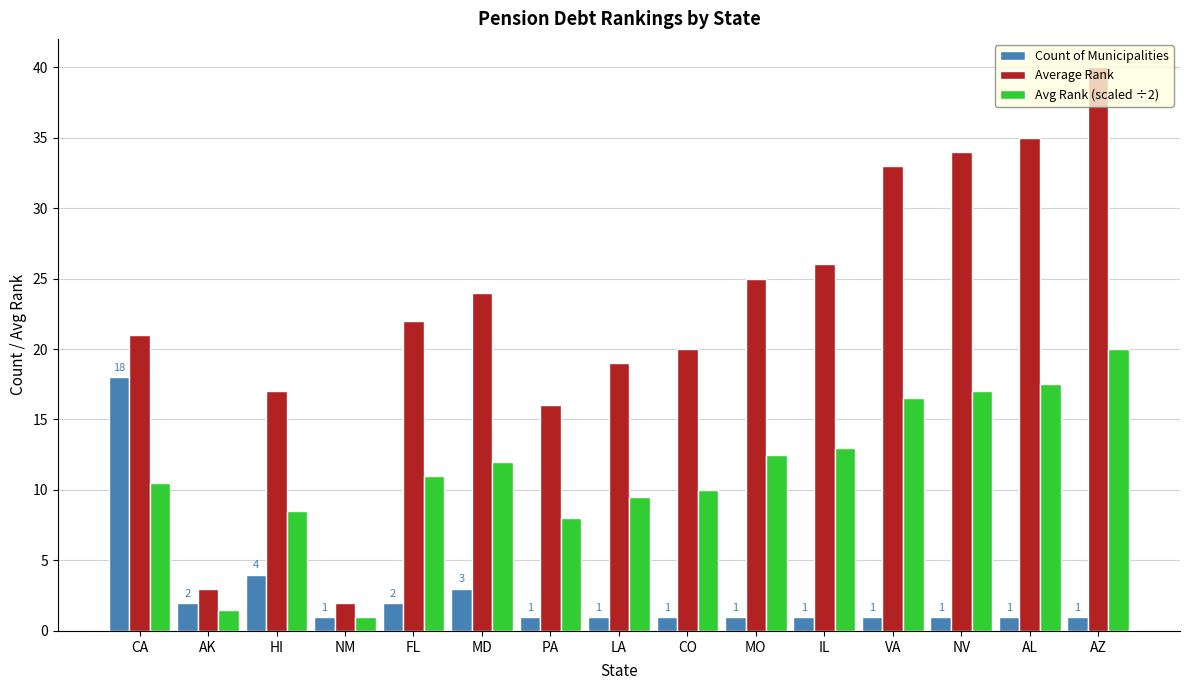

How many bars are there in total?

45